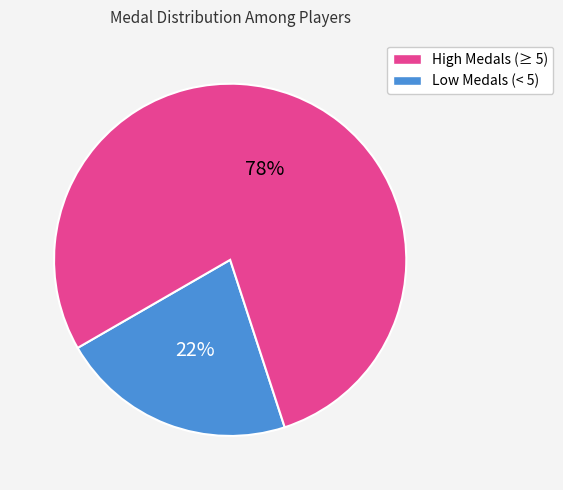

To the nearest percent, what is the average slice percentage?

50%